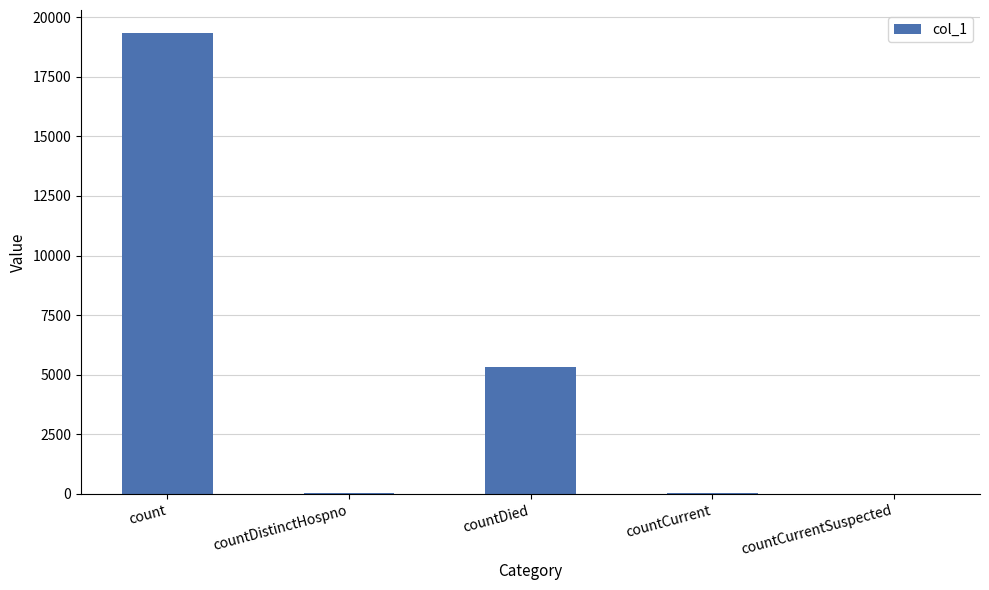

Where is the data nearest to the value 9665?

countDied